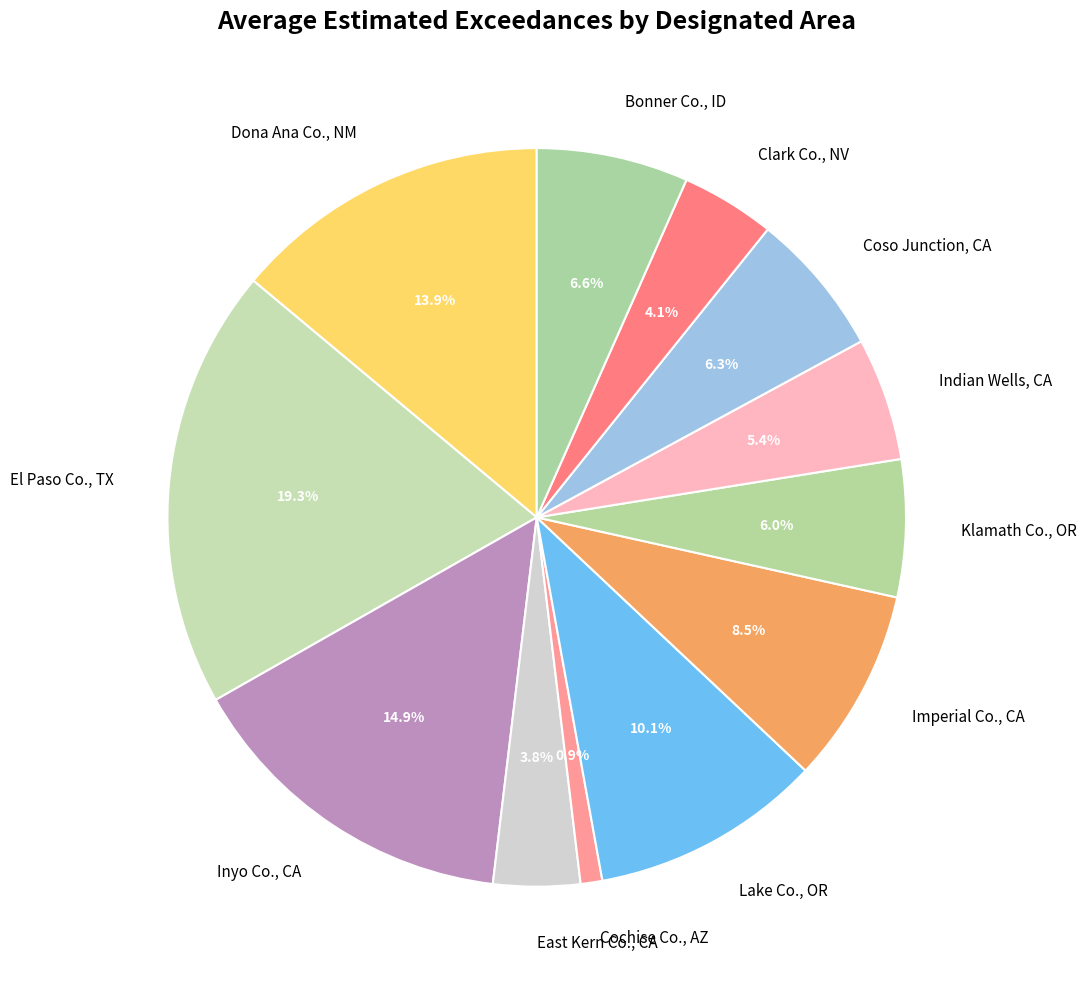

Combined, do East Kern Co., CA and Imperial Co., CA account for over 50%?

No